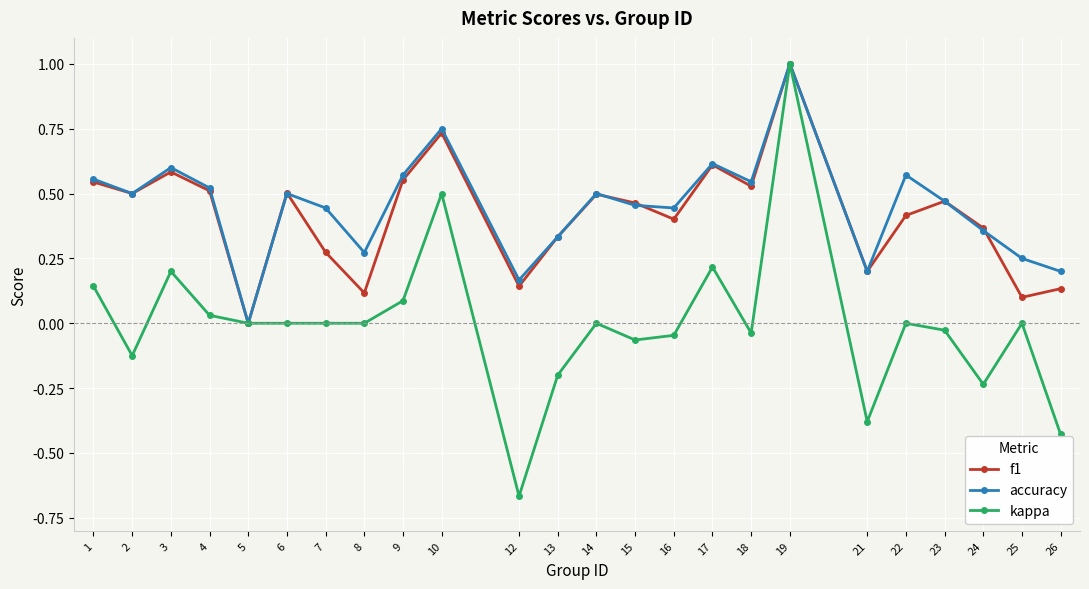

Is it true that accuracy equals 0.5 at 2?

True